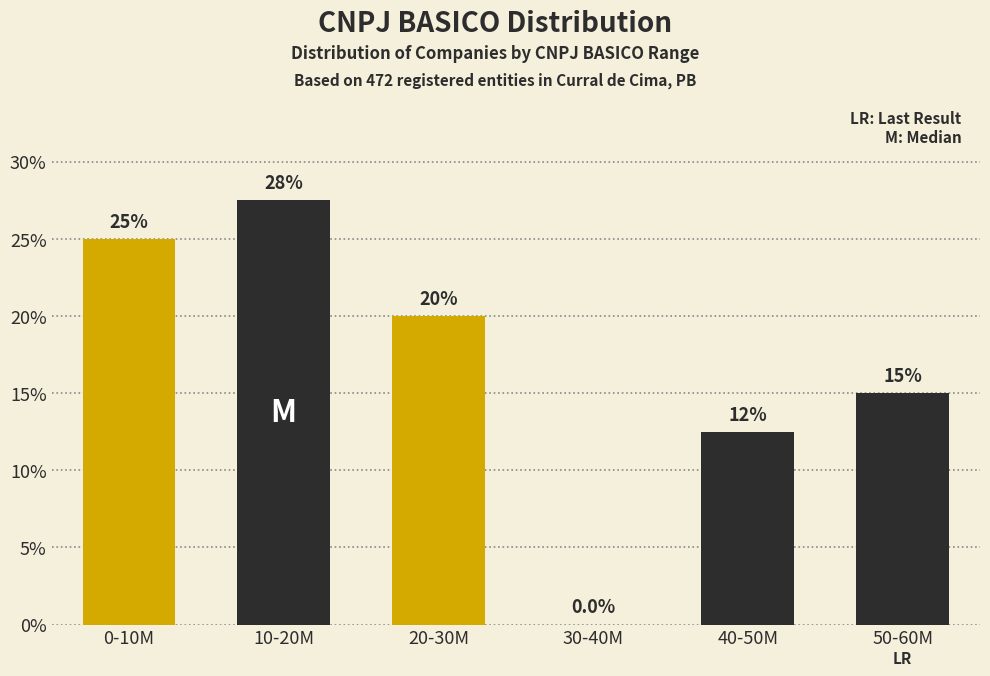

Reading left to right, extract all data points from this chart.

0-10M=25.0	10-20M=27.5	20-30M=20.0	30-40M=0.0	40-50M=12.5	50-60M=15.0